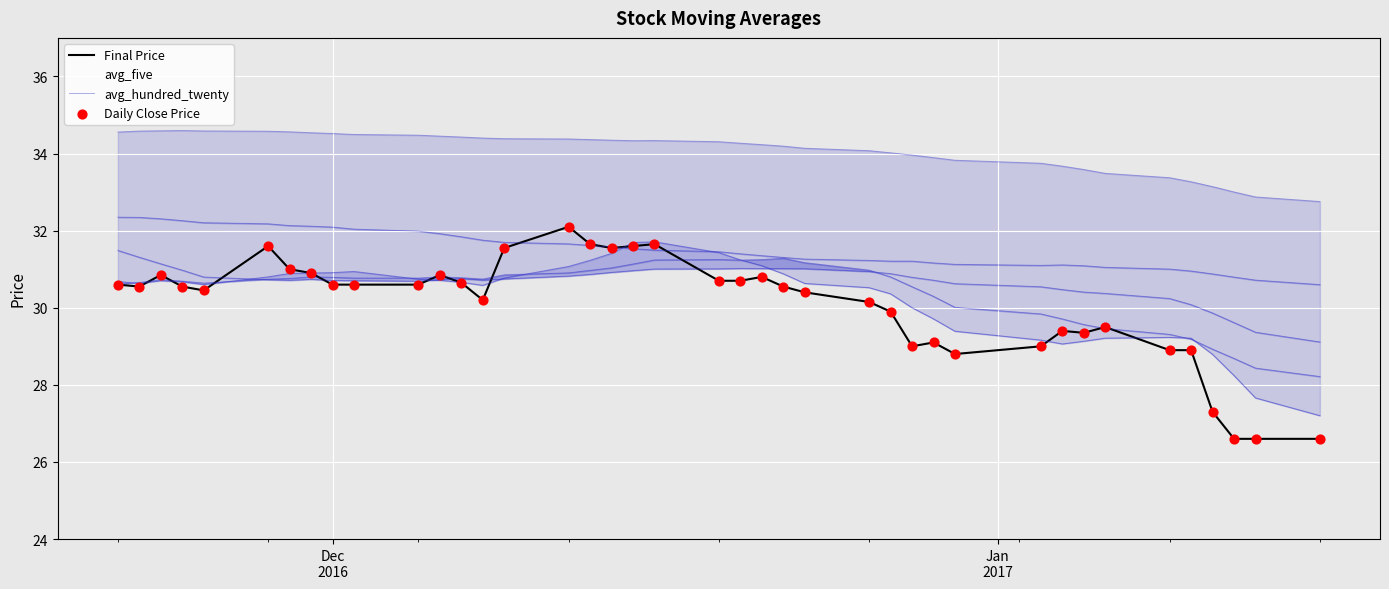

Is the value of Final Price at 23 greater than the value of avg_hundred_twenty at 37?

No